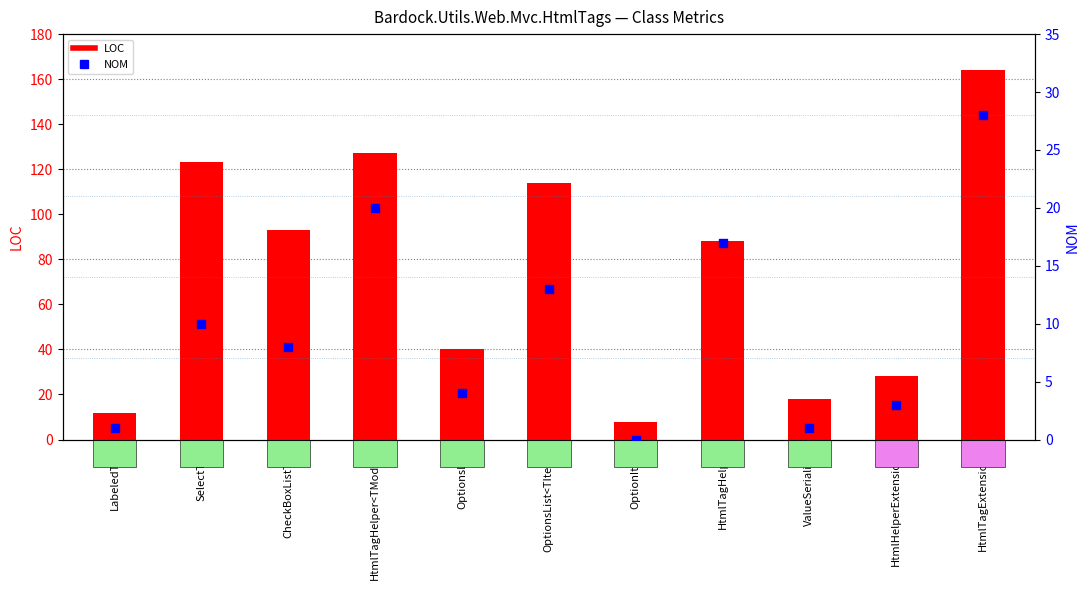

Which series has the widest spread of Y values?

LOC